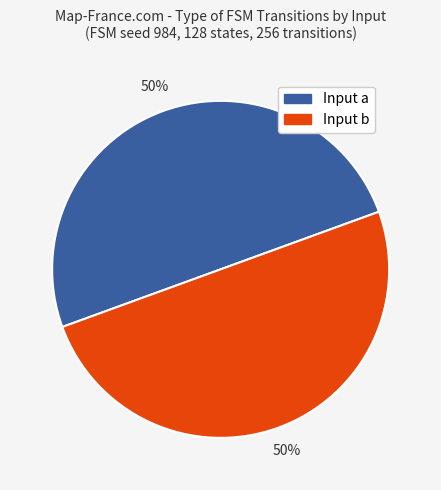

To the nearest percent, what is the average slice percentage?

50%